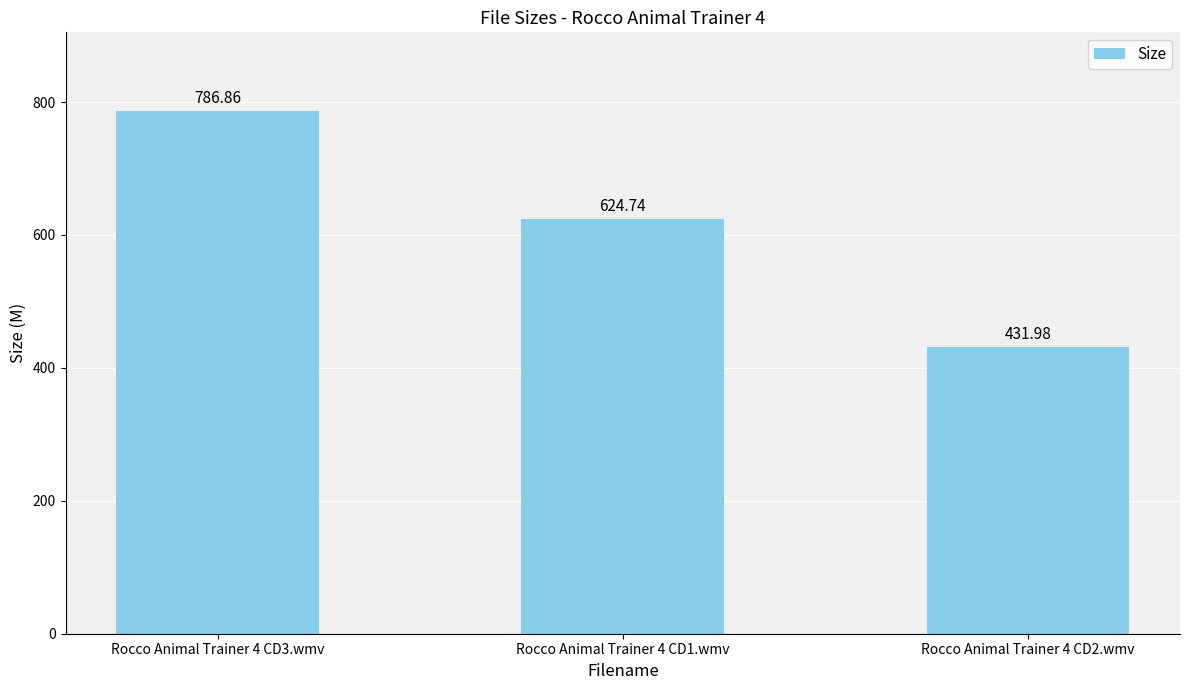

How many values are below 624?

1